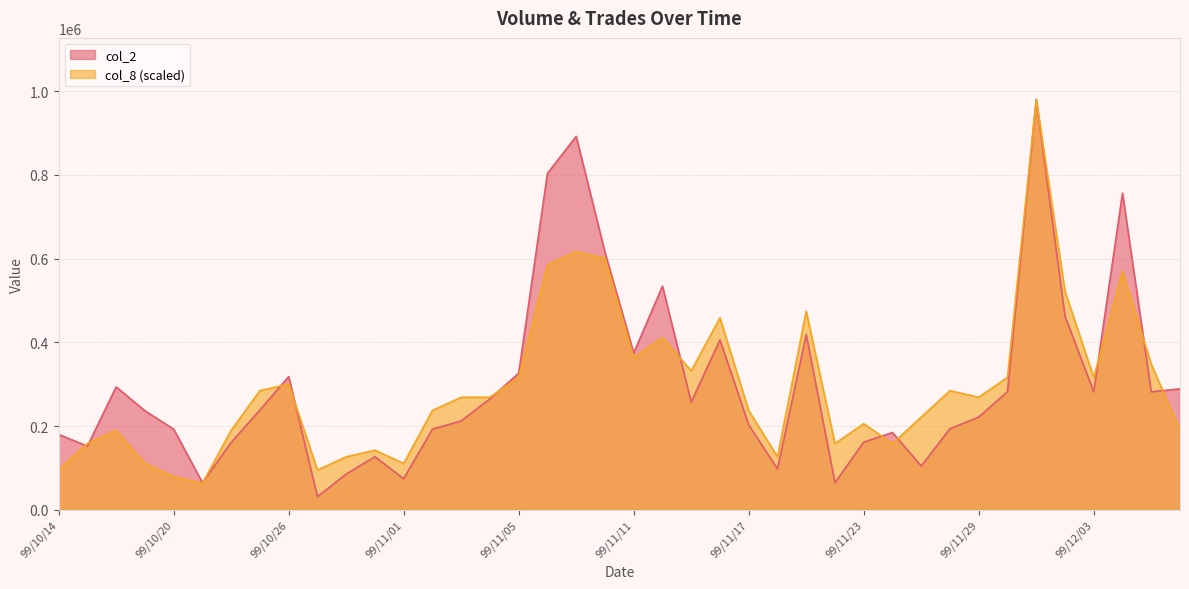

What is the lowest value of the col_2 series?

31220.0